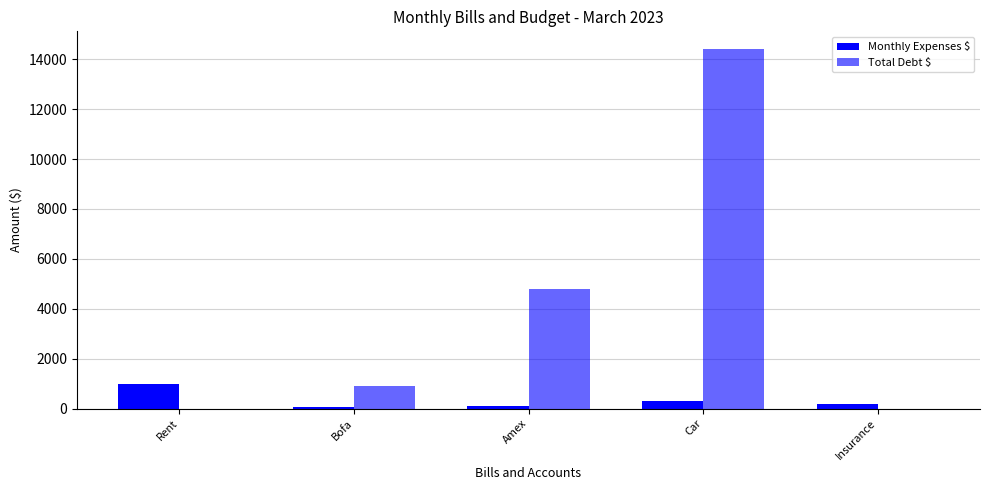

Count the number of categories in the chart.

5